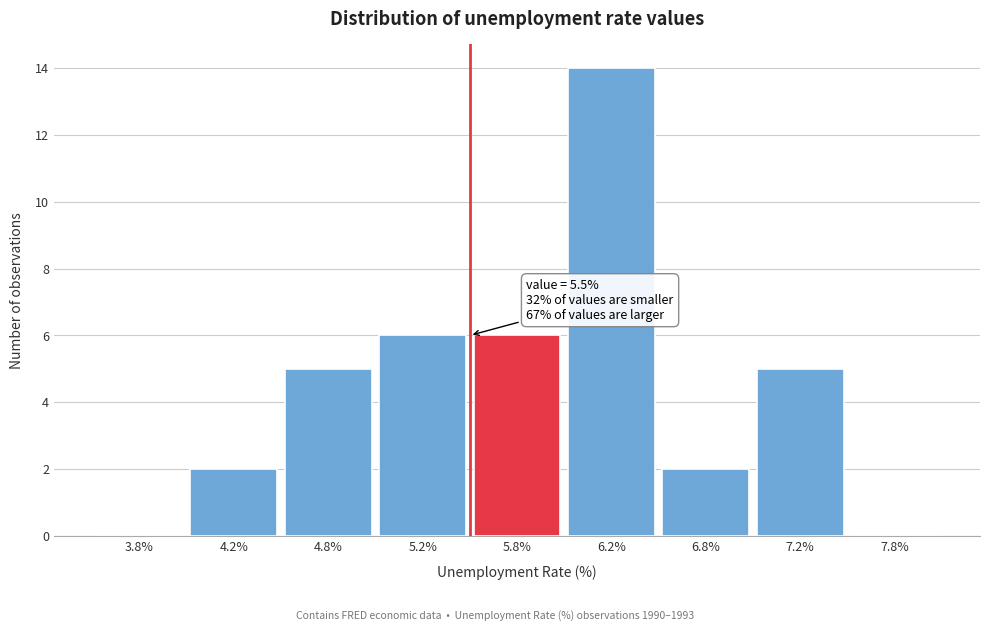

Reading left to right, what are all the values shown in this chart?

3.8%=0	4.2%=2	4.8%=5	5.2%=6	5.8%=6	6.2%=14	6.8%=2	7.2%=5	7.8%=0